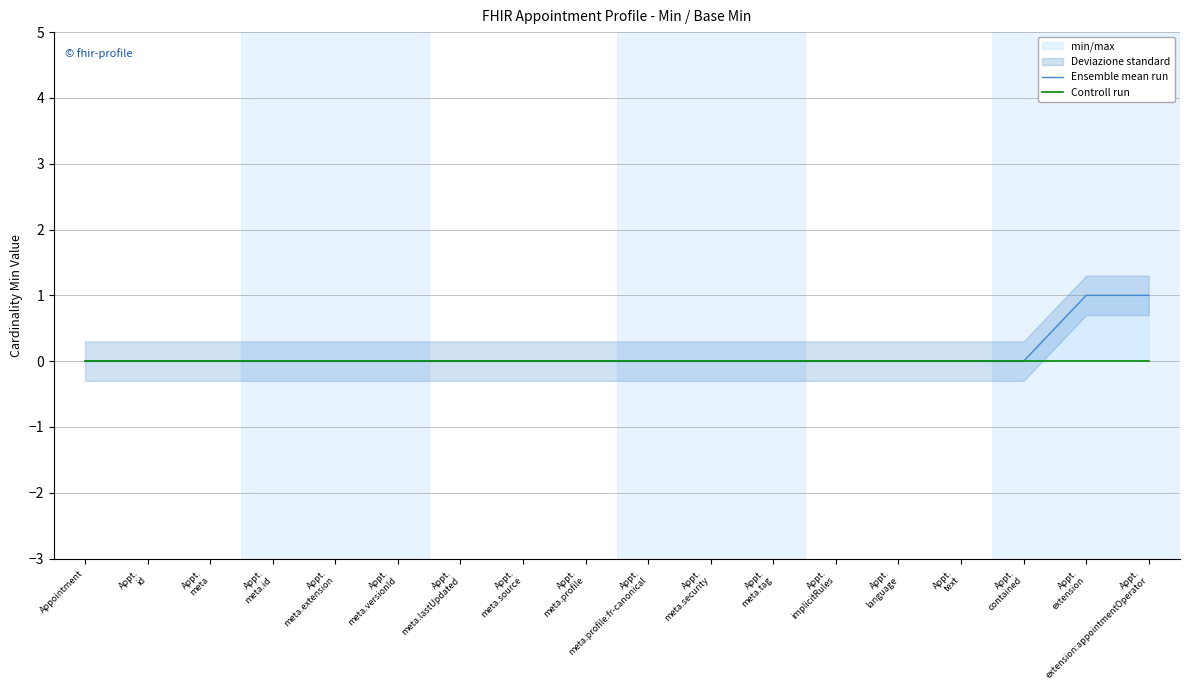

Reading right to left, transcribe all the data shown in this chart.

Ensemble mean run: Appt.
extension:appointmentOperator=1	Appt.
extension=1	Appt.
contained=0	Appt.
text=0	Appt.
language=0	Appt.
implicitRules=0	Appt.
meta.tag=0	Appt.
meta.security=0	Appt.
meta.profile:fr-canonical=0	Appt.
meta.profile=0	Appt.
meta.source=0	Appt.
meta.lastUpdated=0	Appt.
meta.versionId=0	Appt.
meta.extension=0	Appt.
meta.id=0	Appt.
meta=0	Appt.
id=0	Appointment=0
Controll run: Appt.
extension:appointmentOperator=0	Appt.
extension=0	Appt.
contained=0	Appt.
text=0	Appt.
language=0	Appt.
implicitRules=0	Appt.
meta.tag=0	Appt.
meta.security=0	Appt.
meta.profile:fr-canonical=0	Appt.
meta.profile=0	Appt.
meta.source=0	Appt.
meta.lastUpdated=0	Appt.
meta.versionId=0	Appt.
meta.extension=0	Appt.
meta.id=0	Appt.
meta=0	Appt.
id=0	Appointment=0